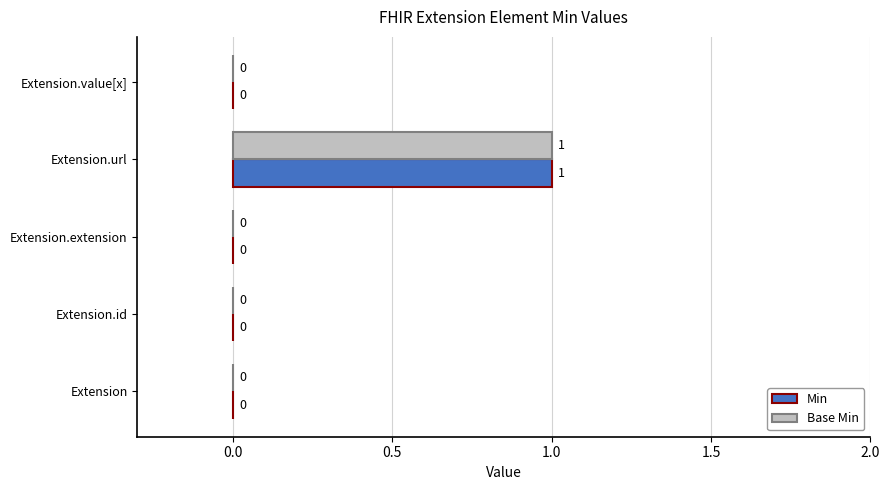

The value of Min at Extension.value[x] is 1. True or false?

False